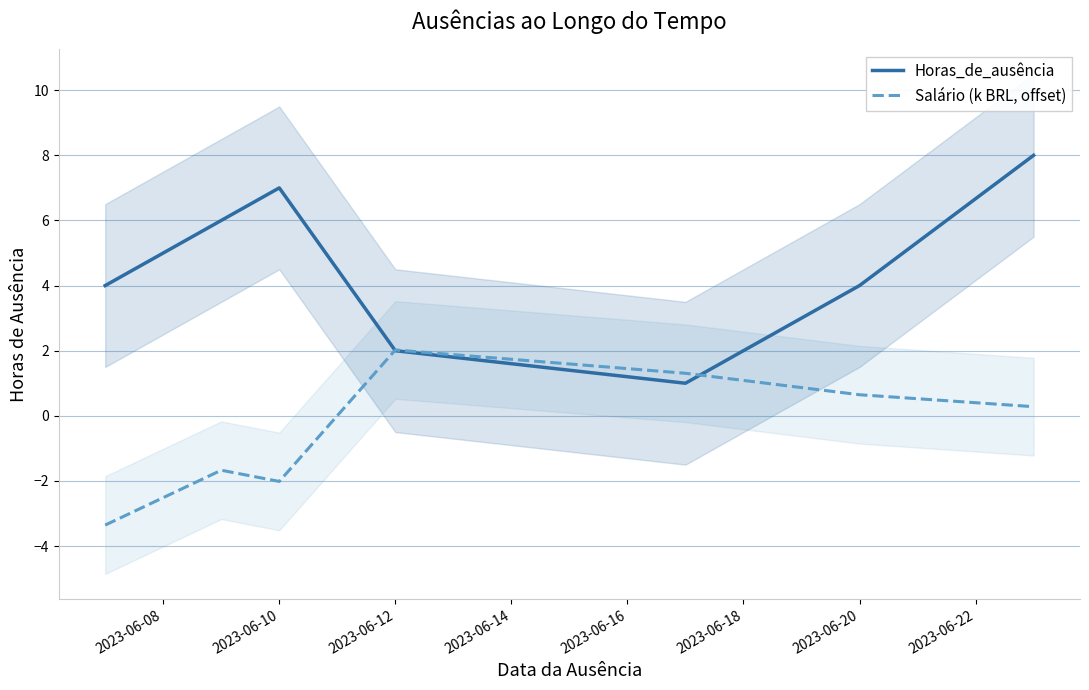

The Horas_de_ausência series shows 2.0 at 2023-06-12. True or false?

True